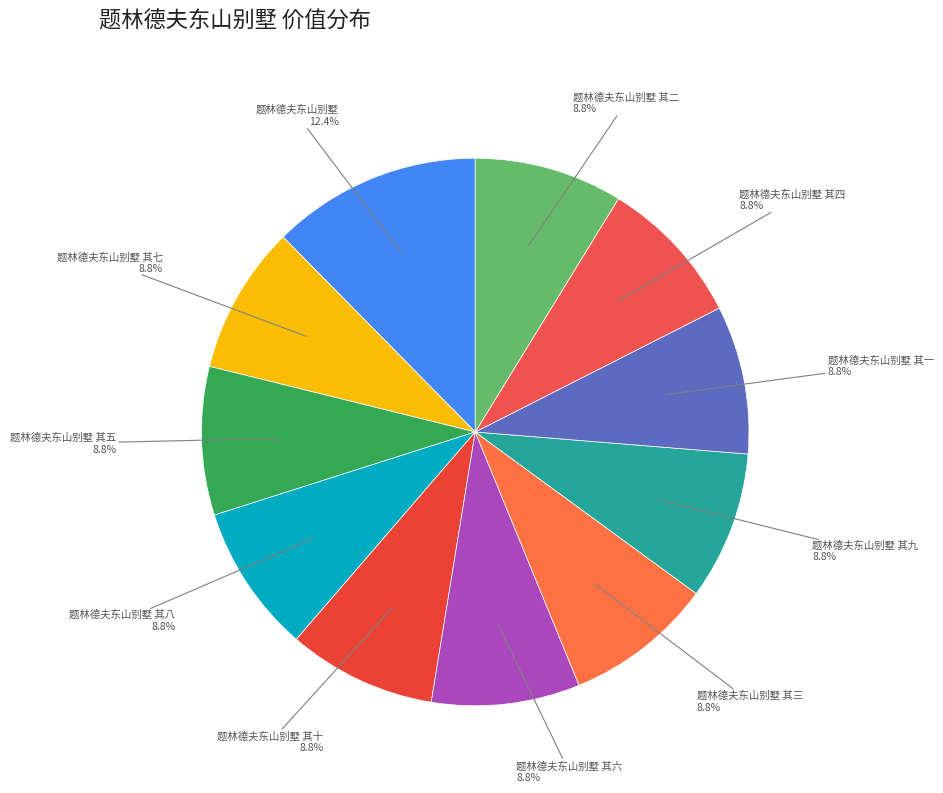

What is the smallest slice in the pie chart?

题林德夫东山别墅 其一